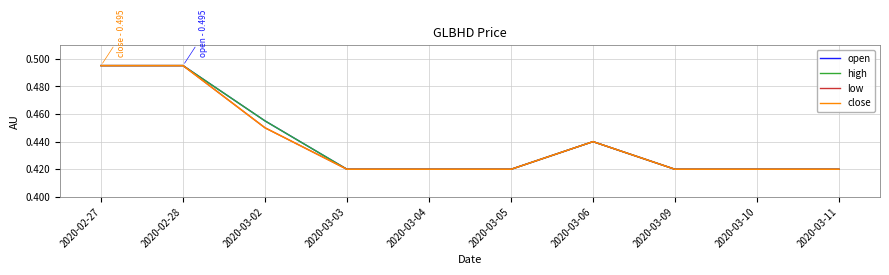

True or false: open has more than 1 points higher than both neighbors.

False